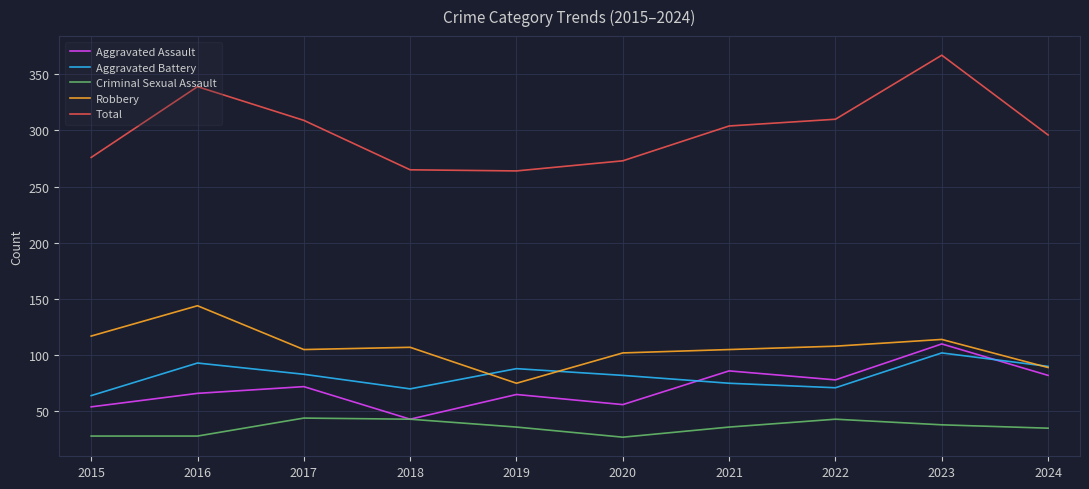

Is this an area chart (filled region under the line)?

No